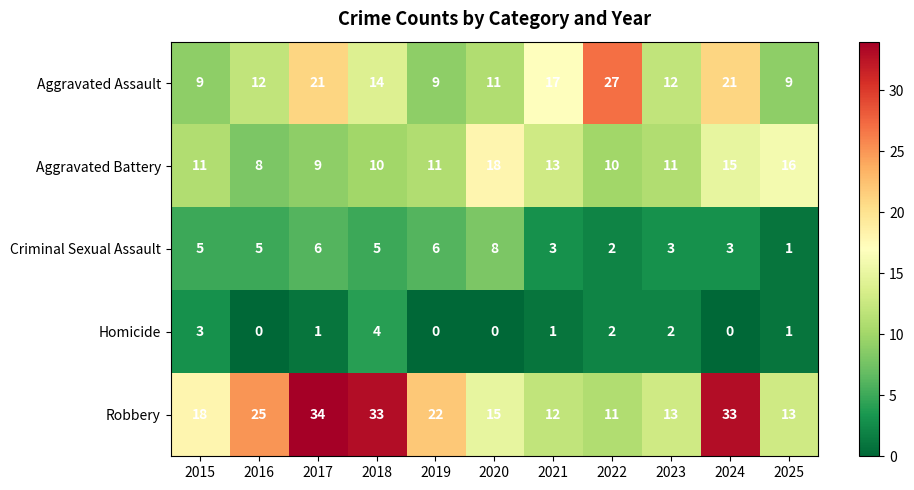

How many categories are shown in the chart?

11